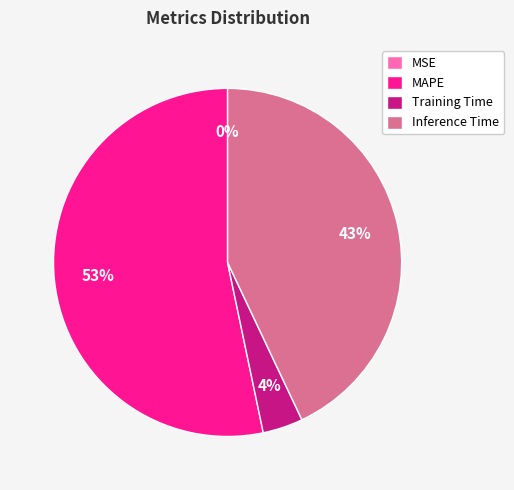

To the nearest percent, what is the difference between the Training Time and Inference Time slice percentages?

39%